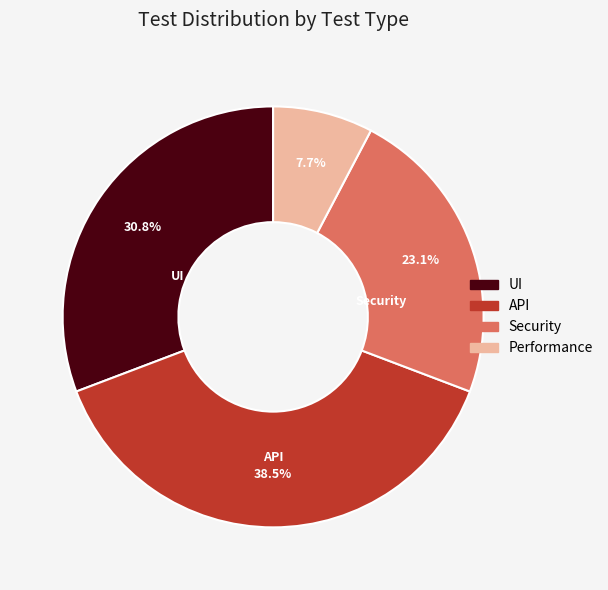

Between Security and Performance, which is larger?

Security